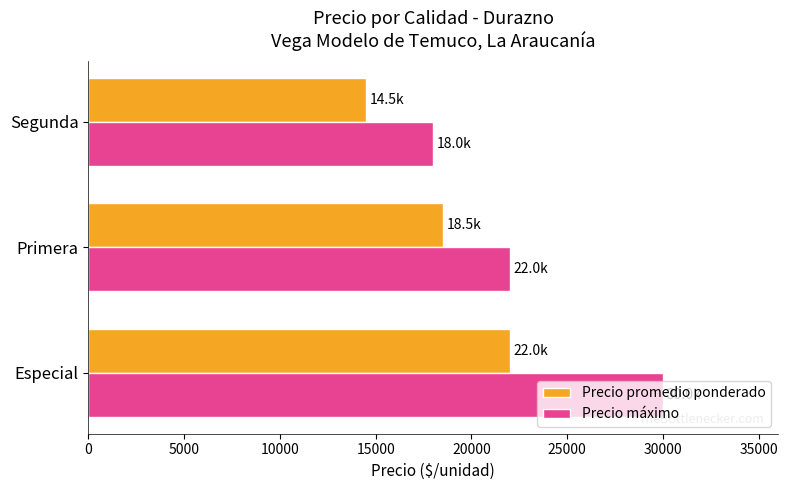

What is the minimum value shown in the chart?

14500